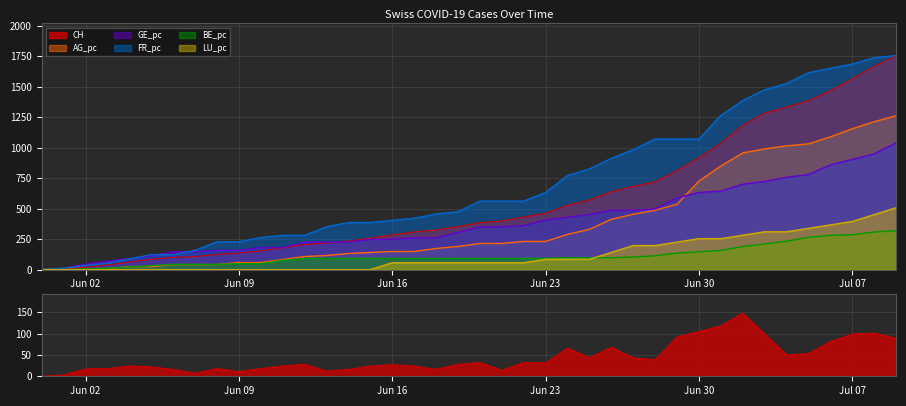

What is the value of the GE_pc point at the 36th from the left?

779.7